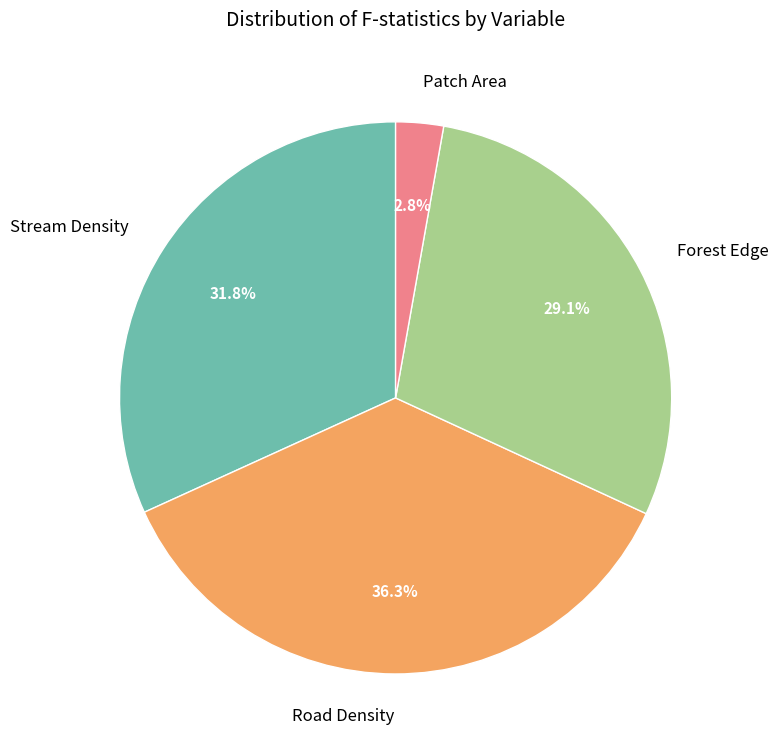

To the nearest percent, what is the difference between the largest and smallest slice percentages?

34%